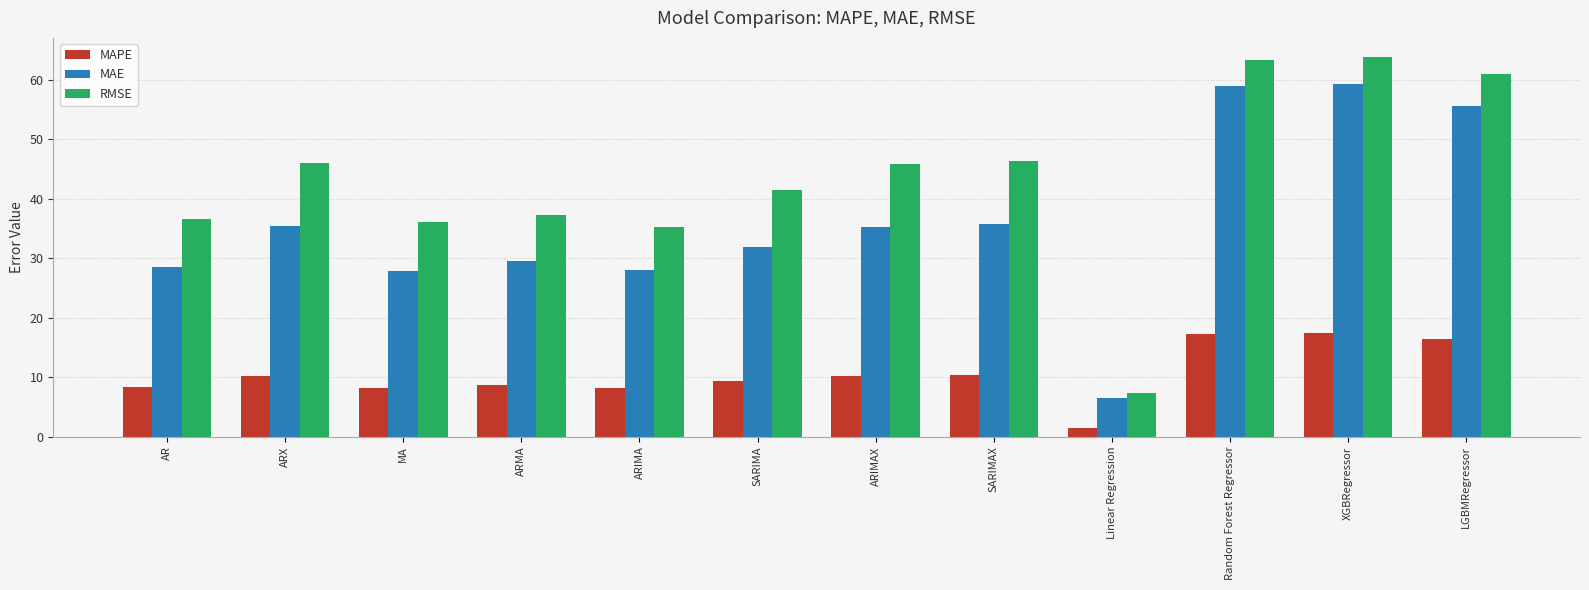

Read the MAPE value at AR.

8.4